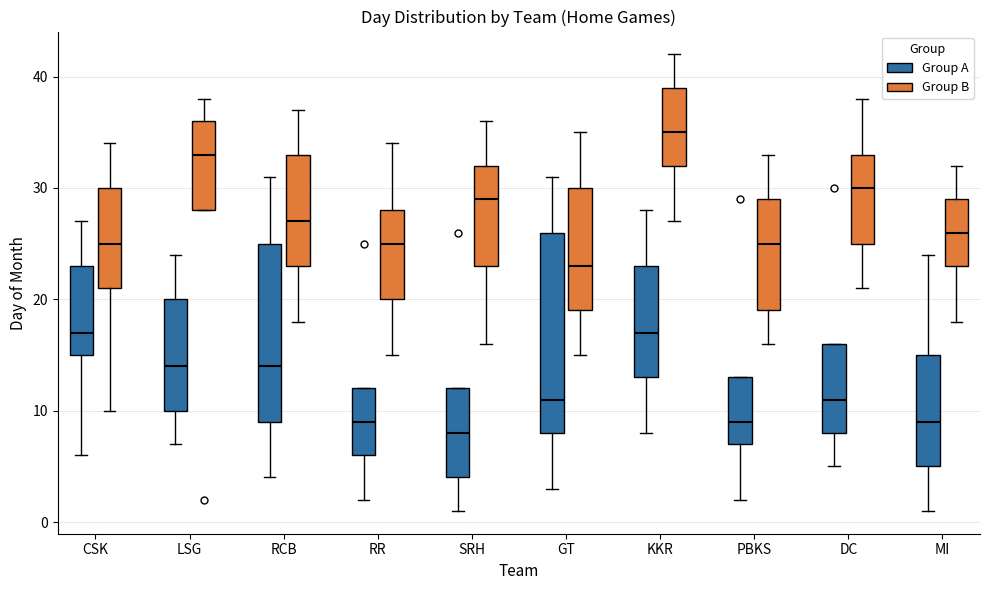

Reading left to right, read every box against the y-axis: the position of its median line, the range the box covers, and the ends of its whiskers. The values are not printed on the chart, so give them approximately, as read against the axis.

CSK (Group A): median 17, box 15 to 23, whiskers 6 to 27
CSK (Group B): median 25, box 21 to 30, whiskers 10 to 34
LSG (Group A): median 14, box 10 to 20, whiskers 7 to 24
LSG (Group B): median 33, box 28 to 36, whiskers 28 to 38
RCB (Group A): median 14, box 9 to 25, whiskers 4 to 31
RCB (Group B): median 27, box 23 to 33, whiskers 18 to 37
RR (Group A): median 9, box 6 to 12, whiskers 2 to 12
RR (Group B): median 25, box 20 to 28, whiskers 15 to 34
SRH (Group A): median 8, box 4 to 12, whiskers 1 to 12
SRH (Group B): median 29, box 23 to 32, whiskers 16 to 36
GT (Group A): median 11, box 8 to 26, whiskers 3 to 31
GT (Group B): median 23, box 19 to 30, whiskers 15 to 35
KKR (Group A): median 17, box 13 to 23, whiskers 8 to 28
KKR (Group B): median 35, box 32 to 39, whiskers 27 to 42
PBKS (Group A): median 9, box 7 to 13, whiskers 2 to 13
PBKS (Group B): median 25, box 19 to 29, whiskers 16 to 33
DC (Group A): median 11, box 8 to 16, whiskers 5 to 16
DC (Group B): median 30, box 25 to 33, whiskers 21 to 38
MI (Group A): median 9, box 5 to 15, whiskers 1 to 24
MI (Group B): median 26, box 23 to 29, whiskers 18 to 32